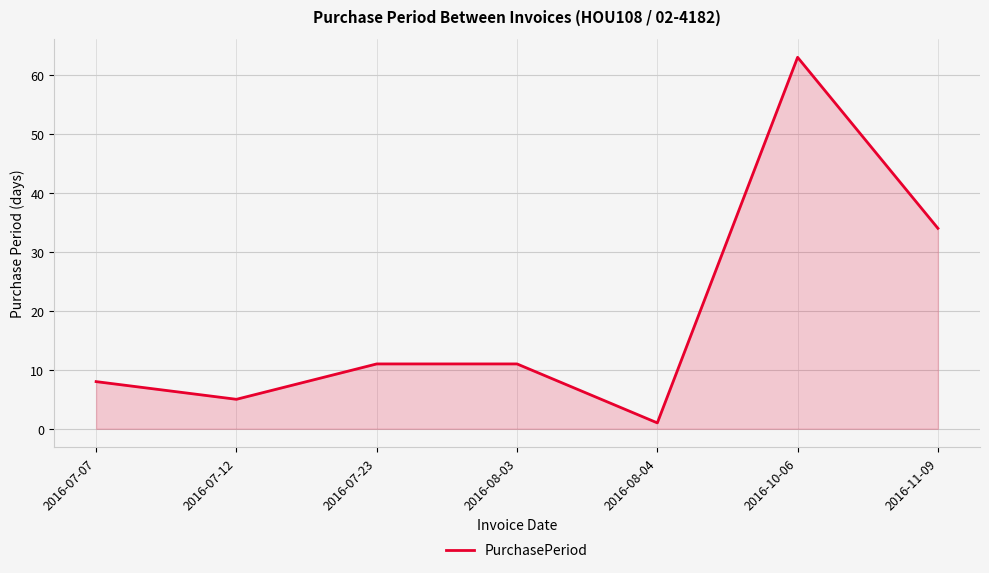

Count the number of data series in this chart.

1